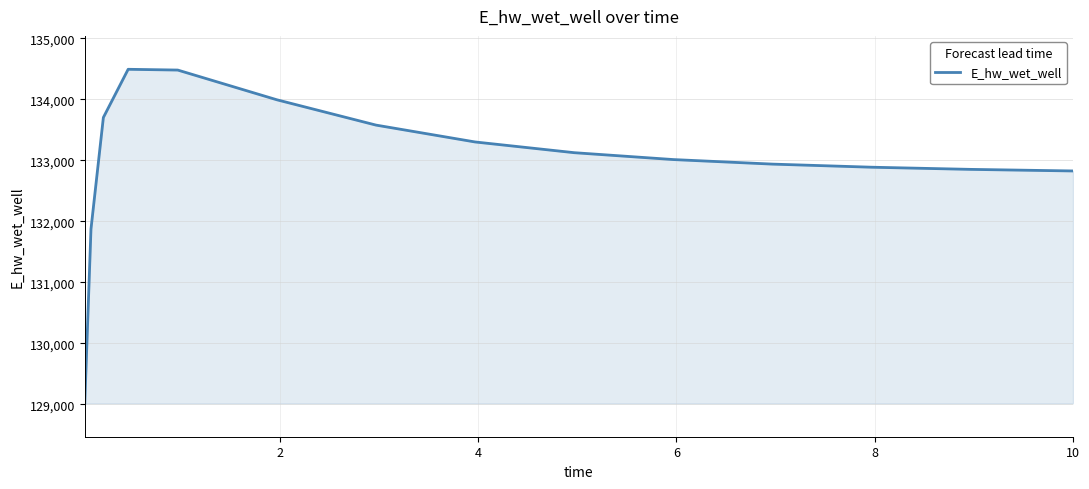

What is the minimum value shown in the chart?

129019.3